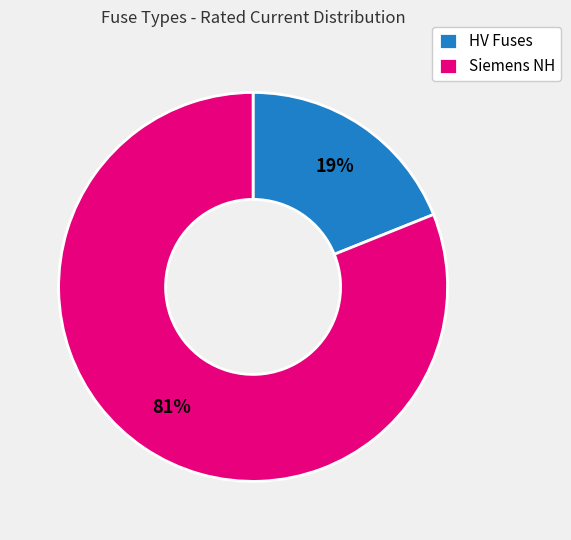

To the nearest percent, what is the combined percentage of Siemens NH and HV Fuses?

100%